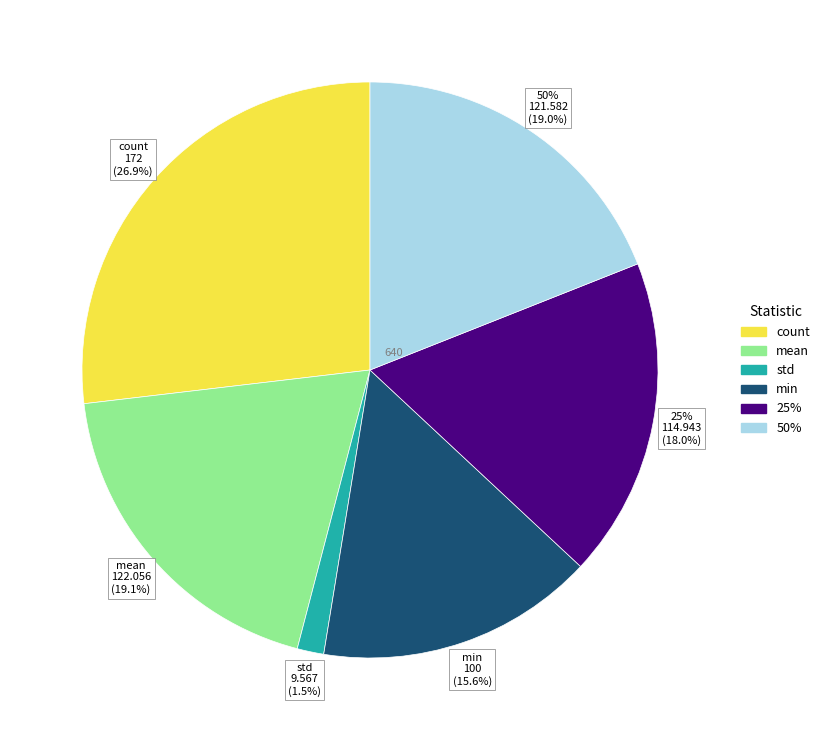

Does min account for over 50% of the chart?

No